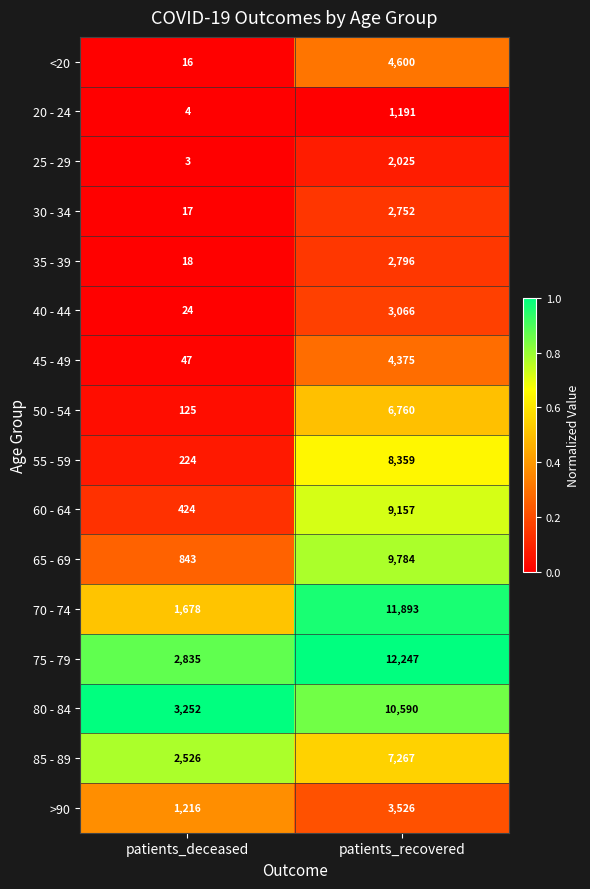

Is it true that 85 - 89 equals 2526 at patients_deceased?

True